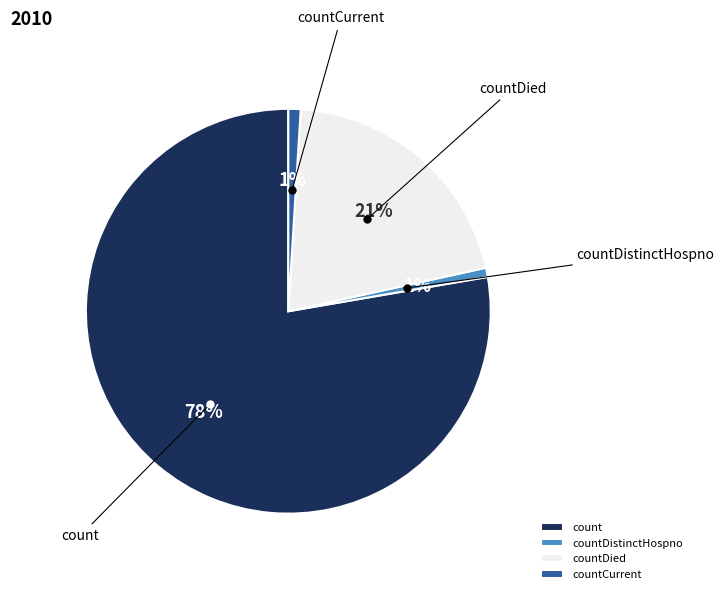

To the nearest percent, what is the difference between the countCurrent and countDied slice percentages?

20%